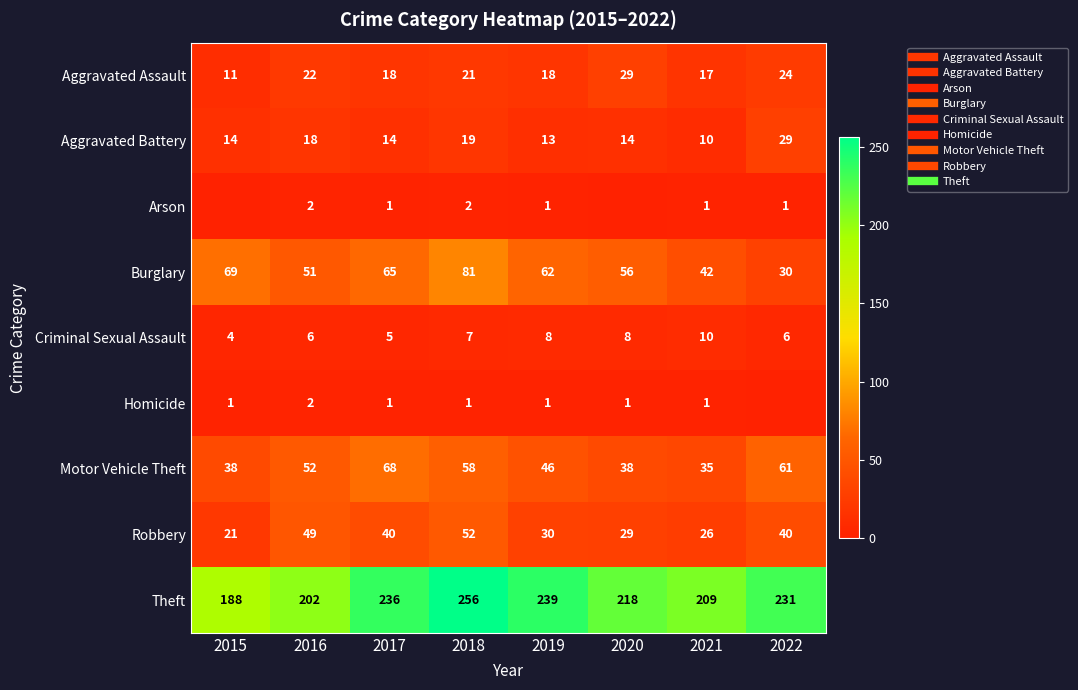

At which label does Homicide first exceed 1?

2016